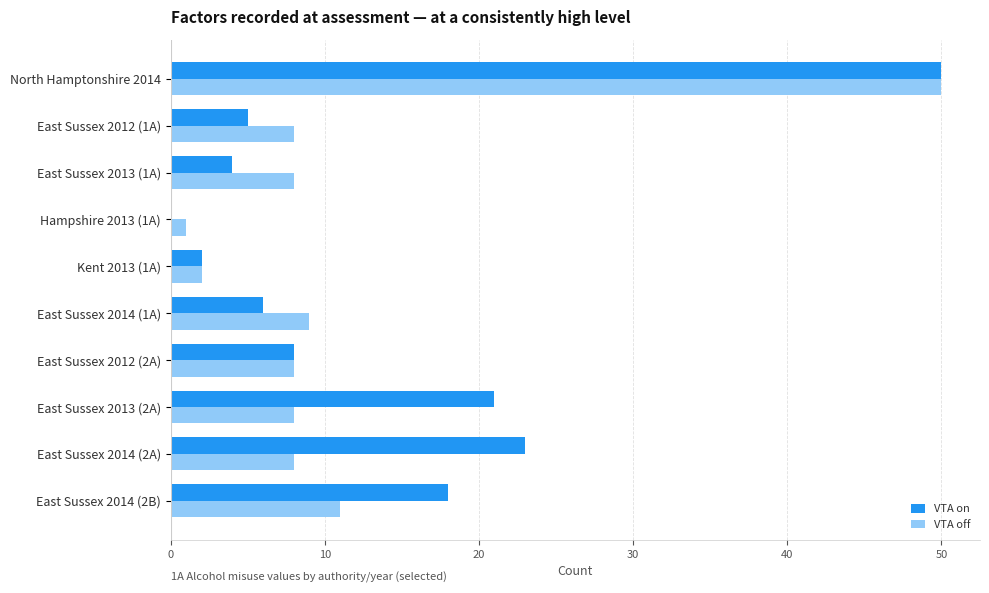

The value of VTA off at East Sussex 2014 (2A) is 8. True or false?

True